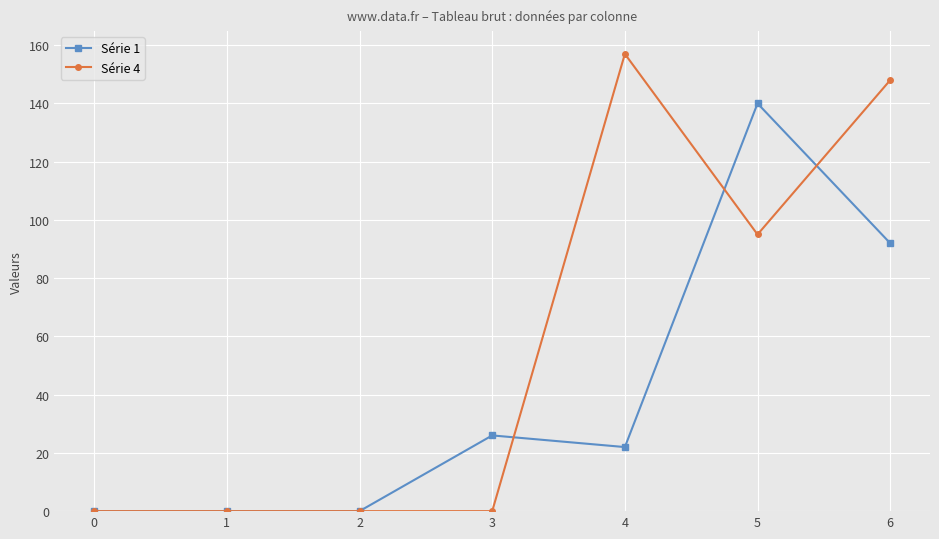

How many categories are shown in the chart?

7